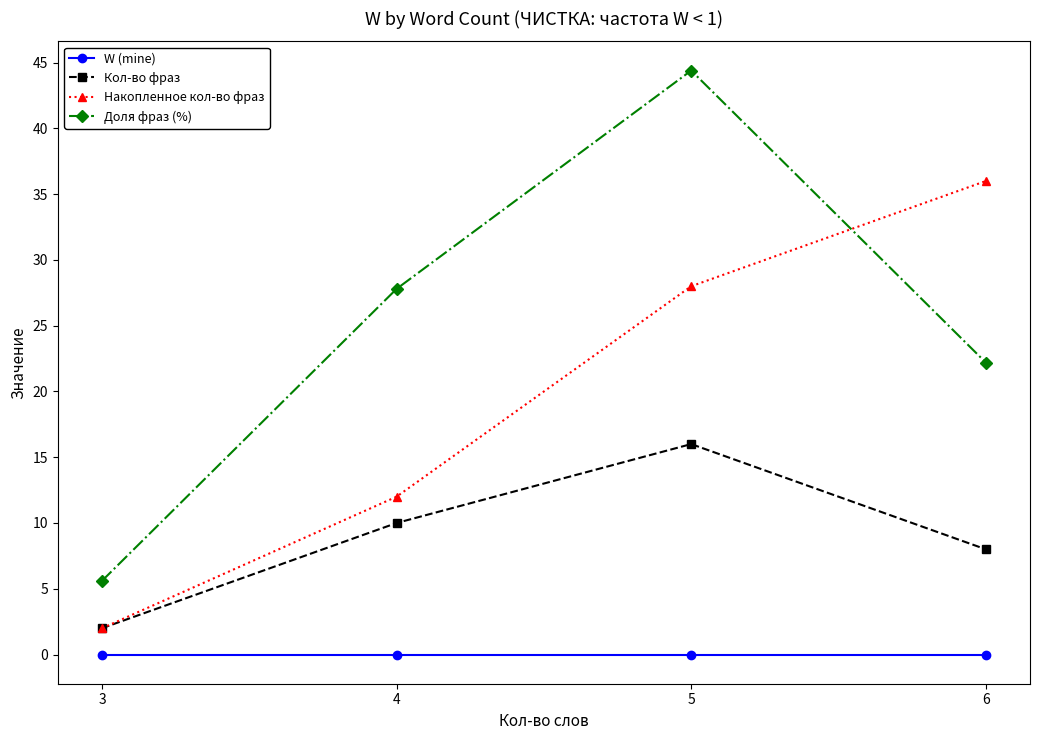

How many Накопленное кол-во фраз values are between 12 and 36?

3